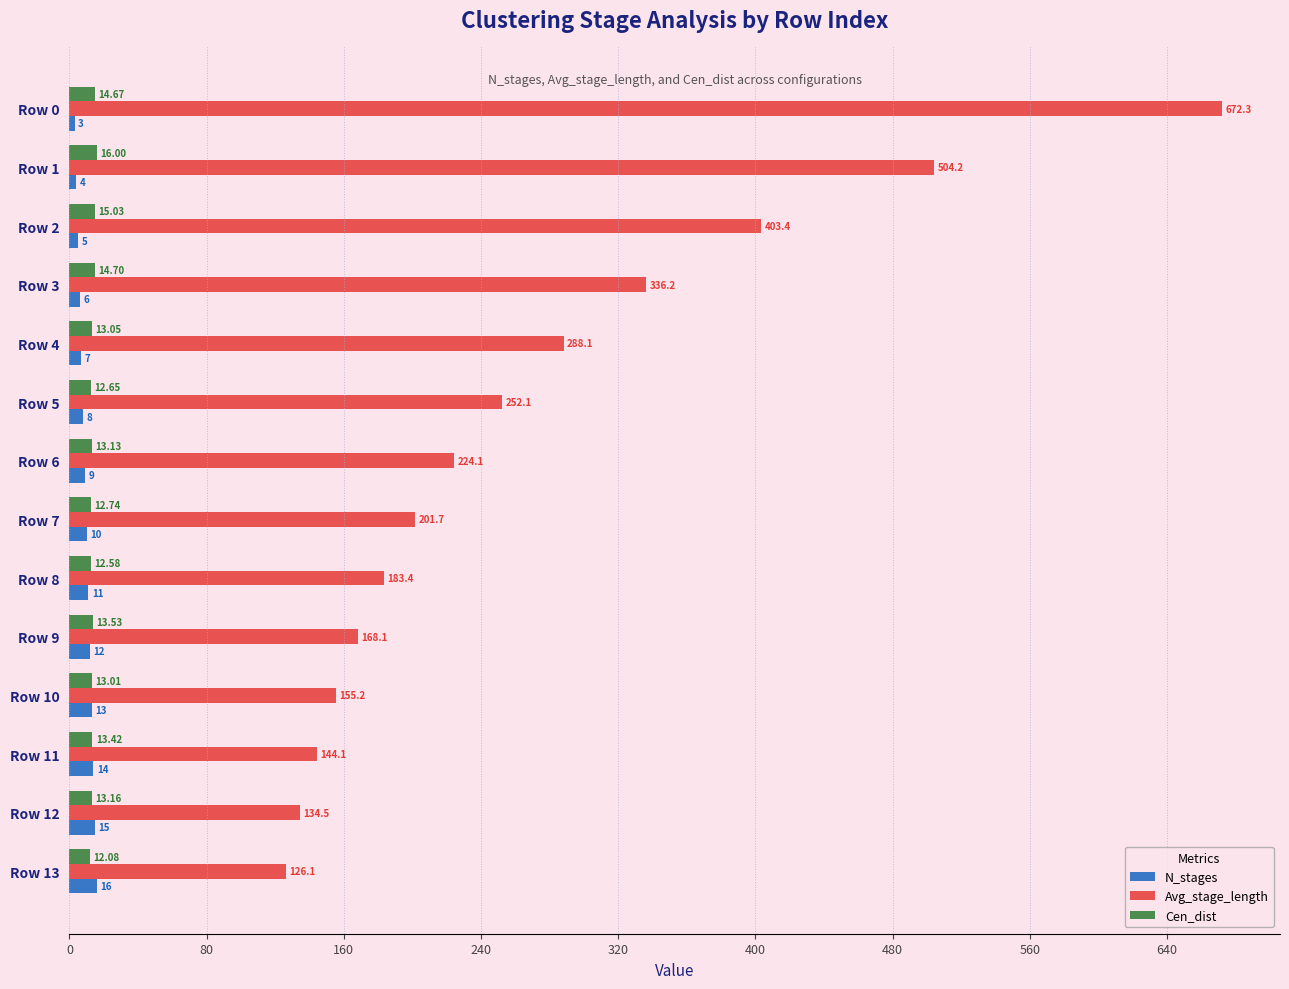

Rank the categories by Cen_dist value from highest to lowest.

Row 1, Row 2, Row 3, Row 0, Row 9, Row 11, Row 12, Row 6, Row 4, Row 10, Row 7, Row 5, Row 8, Row 13